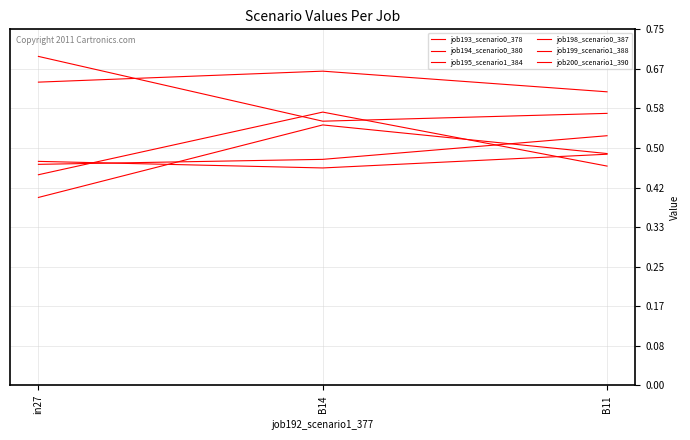

Reading left to right, extract all data points from this chart.

job193_scenario0_378: in27=0.4	B14=0.6	B11=0.5
job194_scenario0_380: in27=0.5	B14=0.5	B11=0.5
job195_scenario1_384: in27=0.6	B14=0.7	B11=0.6
job198_scenario0_387: in27=0.4	B14=0.5	B11=0.5
job199_scenario1_388: in27=0.7	B14=0.6	B11=0.6
job200_scenario1_390: in27=0.5	B14=0.5	B11=0.5